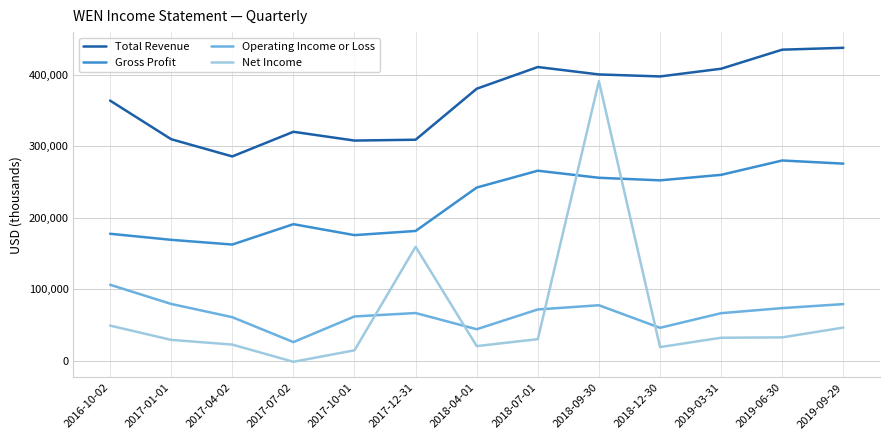

How many intersections are there between Operating Income or Loss and Net Income?

4